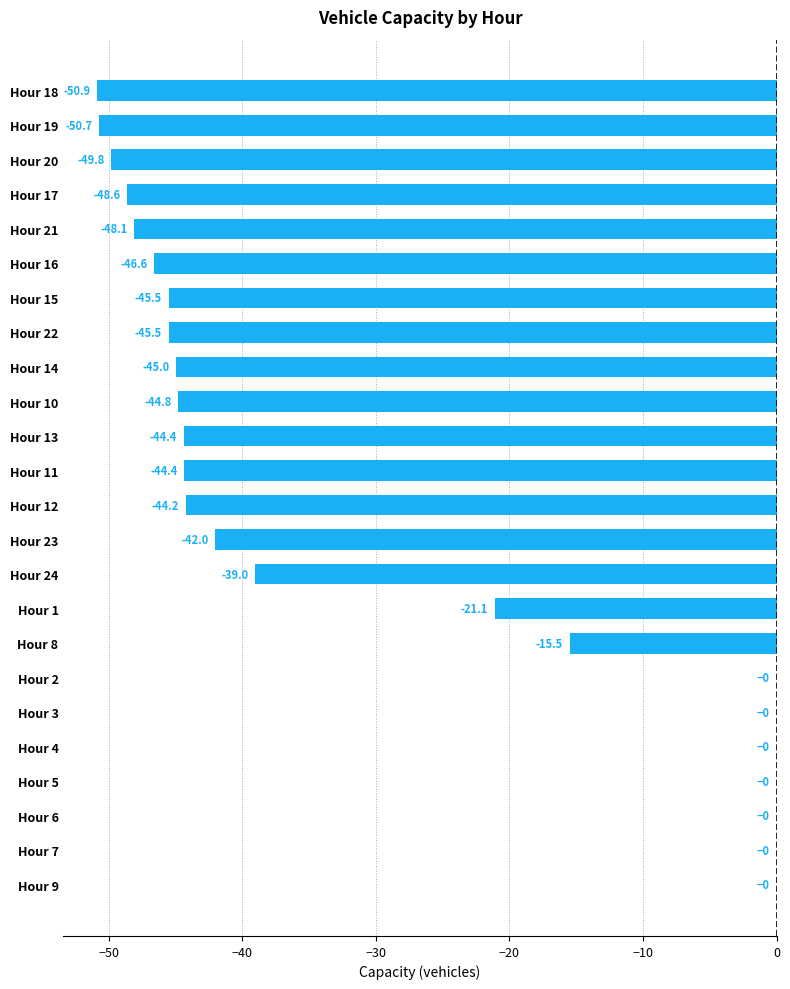

Reading top to bottom, what are all the values shown in this chart?

Hour 18=-50.9	Hour 19=-50.7	Hour 20=-49.8	Hour 17=-48.6	Hour 21=-48.1	Hour 16=-46.6	Hour 15=-45.5	Hour 22=-45.5	Hour 14=-45.0	Hour 10=-44.8	Hour 13=-44.4	Hour 11=-44.4	Hour 12=-44.2	Hour 23=-42.0	Hour 24=-39.0	Hour 1=-21.1	Hour 8=-15.5	Hour 2=0.0	Hour 3=0.0	Hour 4=0.0	Hour 5=0.0	Hour 6=0.0	Hour 7=0.0	Hour 9=0.0